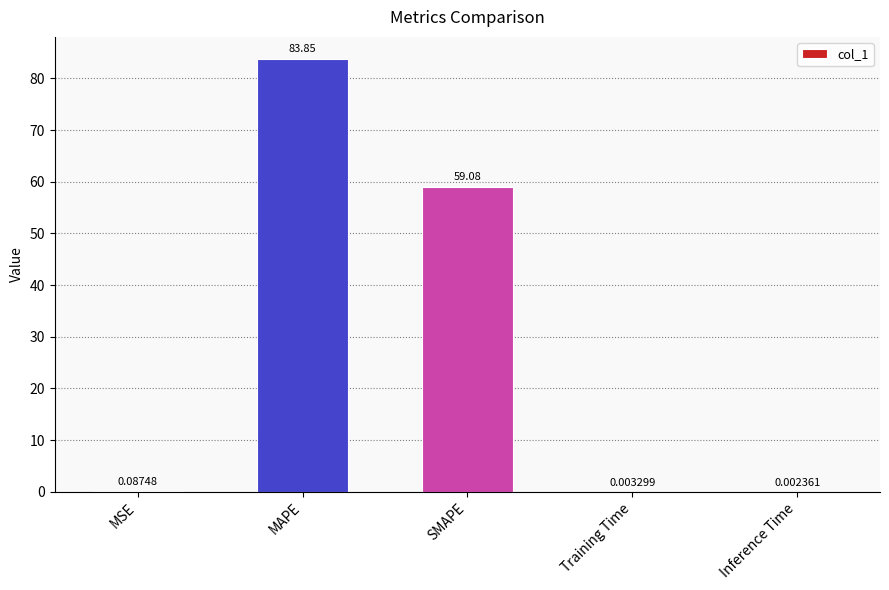

Which has a higher value, Training Time or MAPE?

MAPE